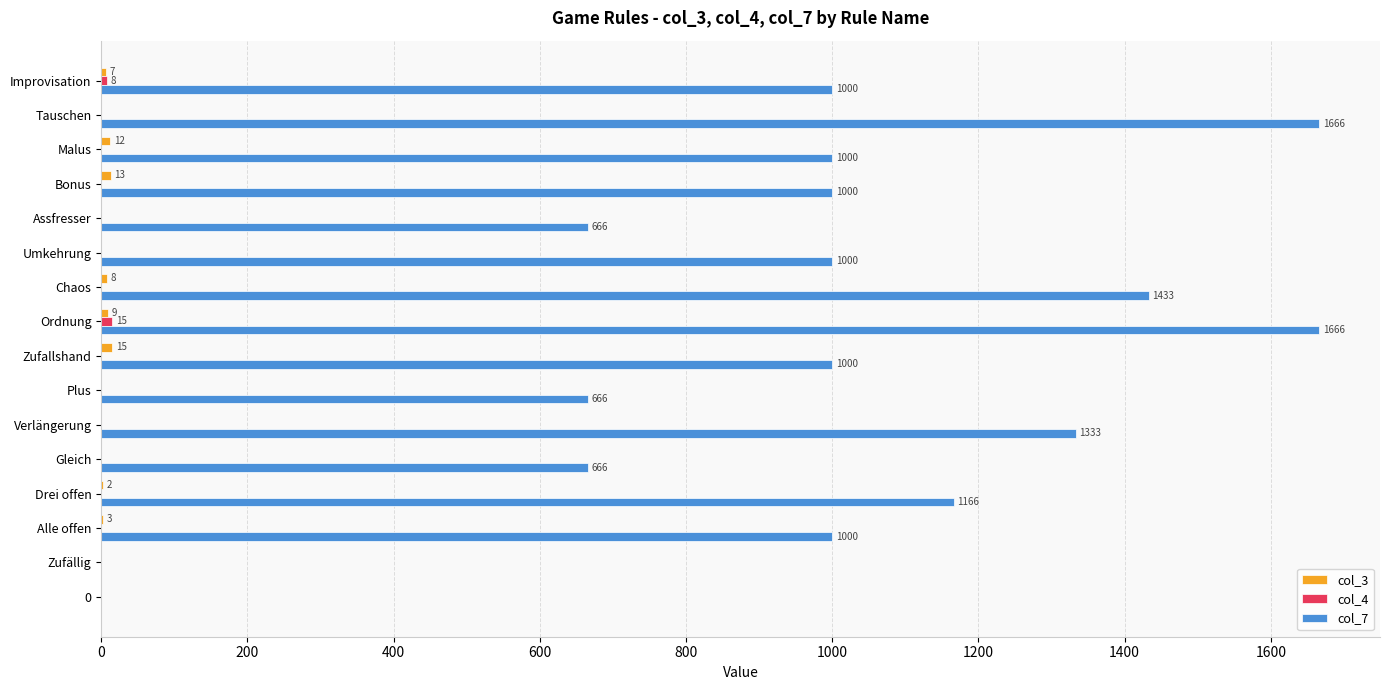

Is it true that col_7 equals 1000 at Improvisation?

True